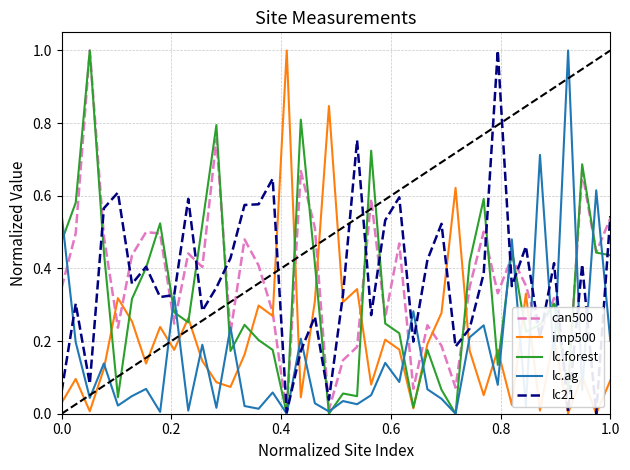

After their last crossing, which series has the higher values: lc21 or lc.ag?

lc21